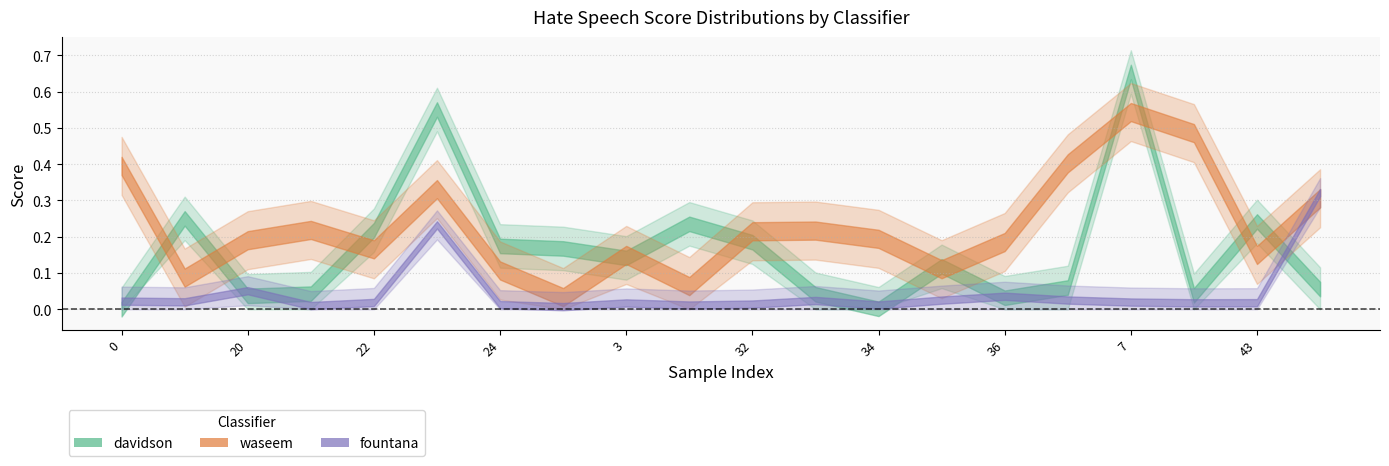

Between 22 and 5, which is larger?

22